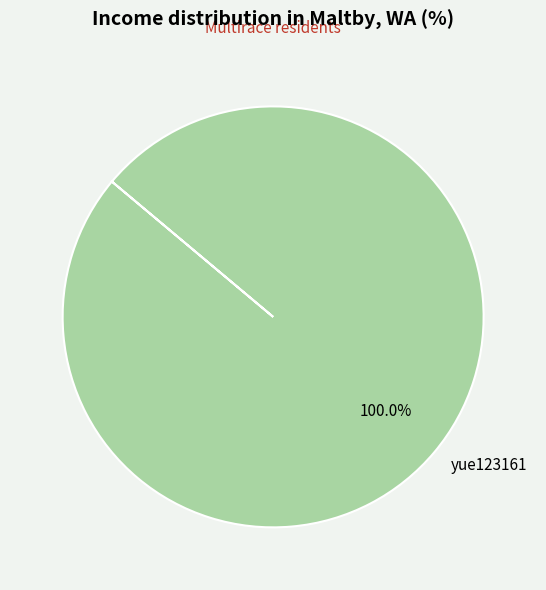

What is the majority slice?

yue123161